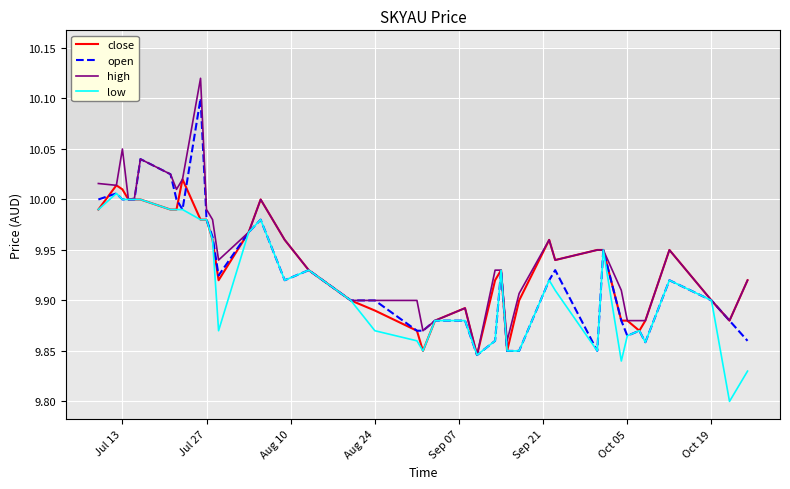

The value of open at Aug 24 is 14.9. True or false?

False